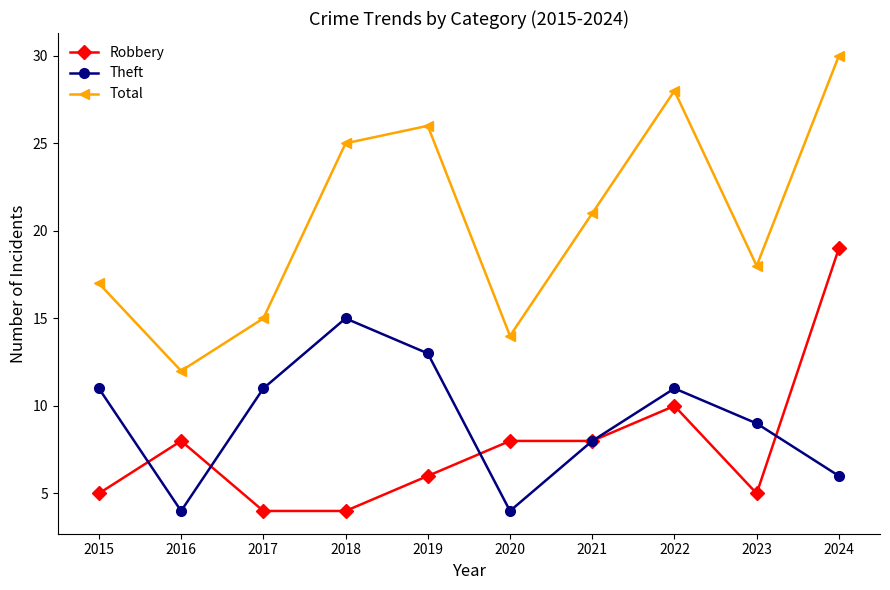

How many data points in Total are less than 21?

5